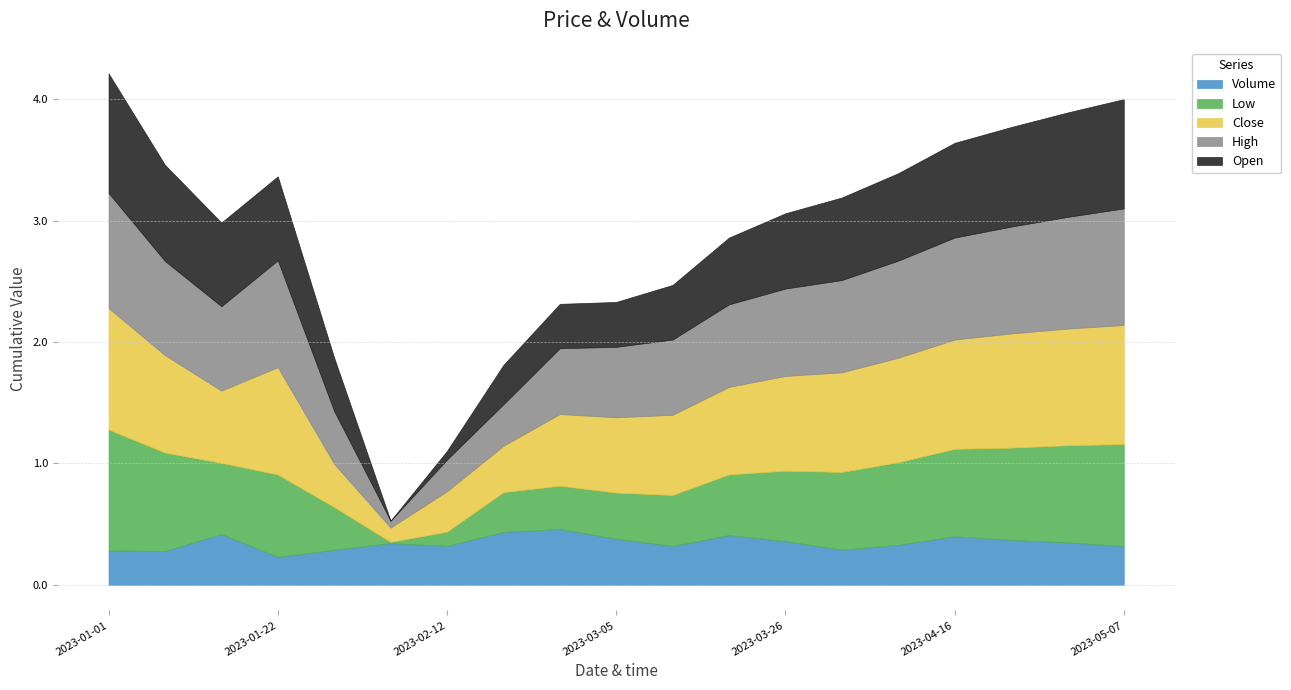

How many data points in Open are above 0?

18